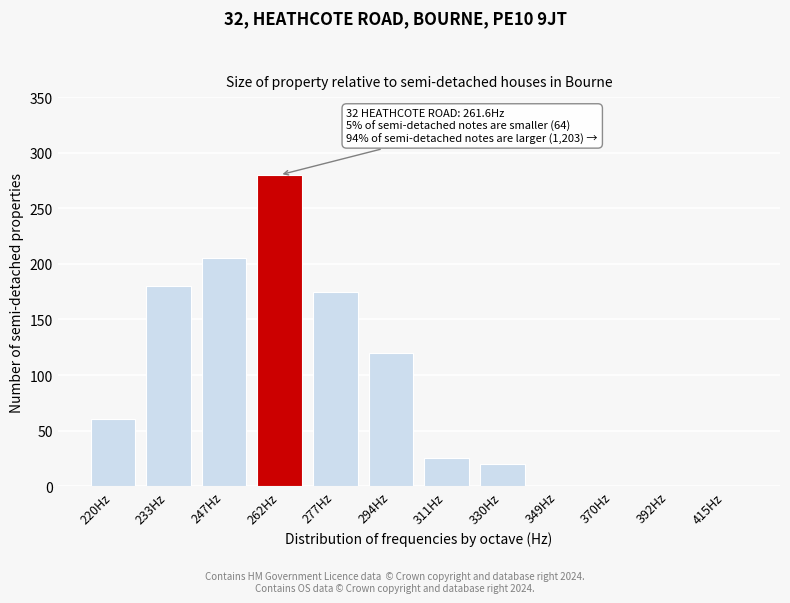

Reading left to right, transcribe all the data shown in this chart.

220Hz=60	233Hz=180	247Hz=205	262Hz=280	277Hz=175	294Hz=120	311Hz=25	330Hz=20	349Hz=0	370Hz=0	392Hz=0	415Hz=0